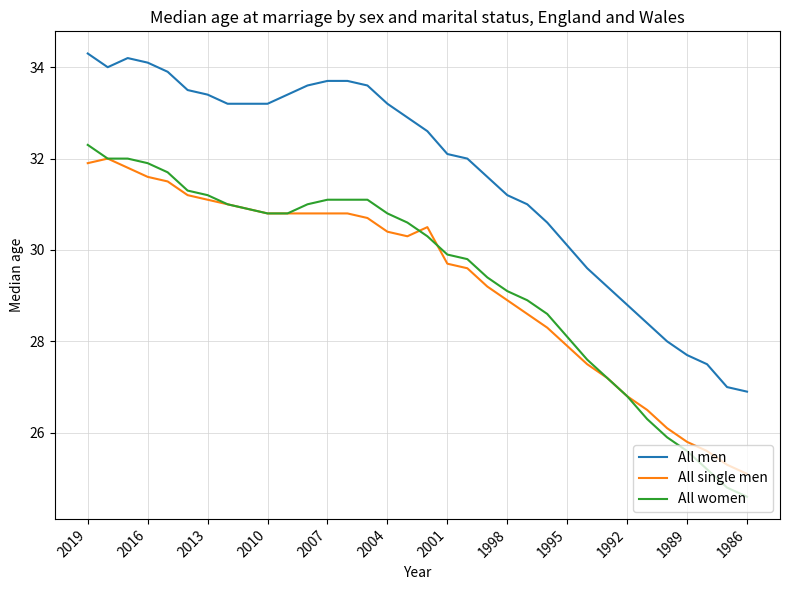

True or false: All men and All single men cross at least once.

False